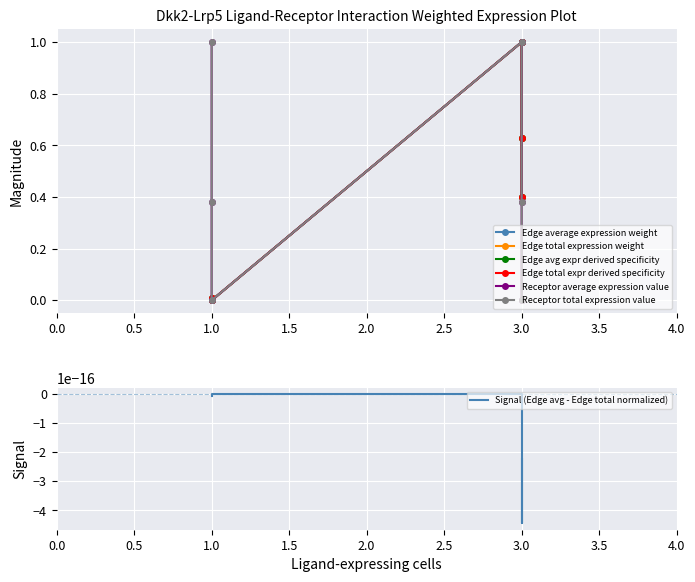

Reading left to right, what are all the values shown in this chart?

Edge average expression weight: 0.0	0.0	0.0	1.0	0.6	0.4
Edge total expression weight: 0.0	0.0	0.0	1.0	0.6	0.4
Edge avg expr derived specificity: 0.0	0.0	0.0	1.0	0.6	0.4
Edge total expr derived specificity: 0.0	0.0	0.0	1.0	0.6	0.4
Receptor average expression value: 1.0	0.4	0.0	1.0	0.4	0.0
Receptor total expression value: 1.0	0.4	0.0	1.0	0.4	0.0